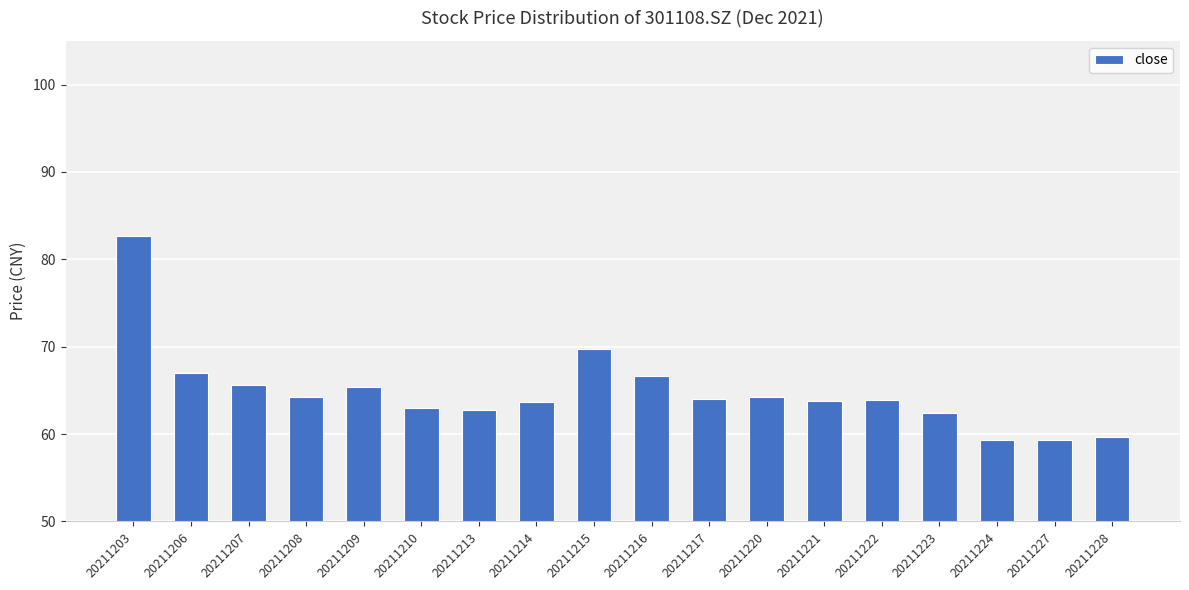

What value does the data have at 20211215?

69.7